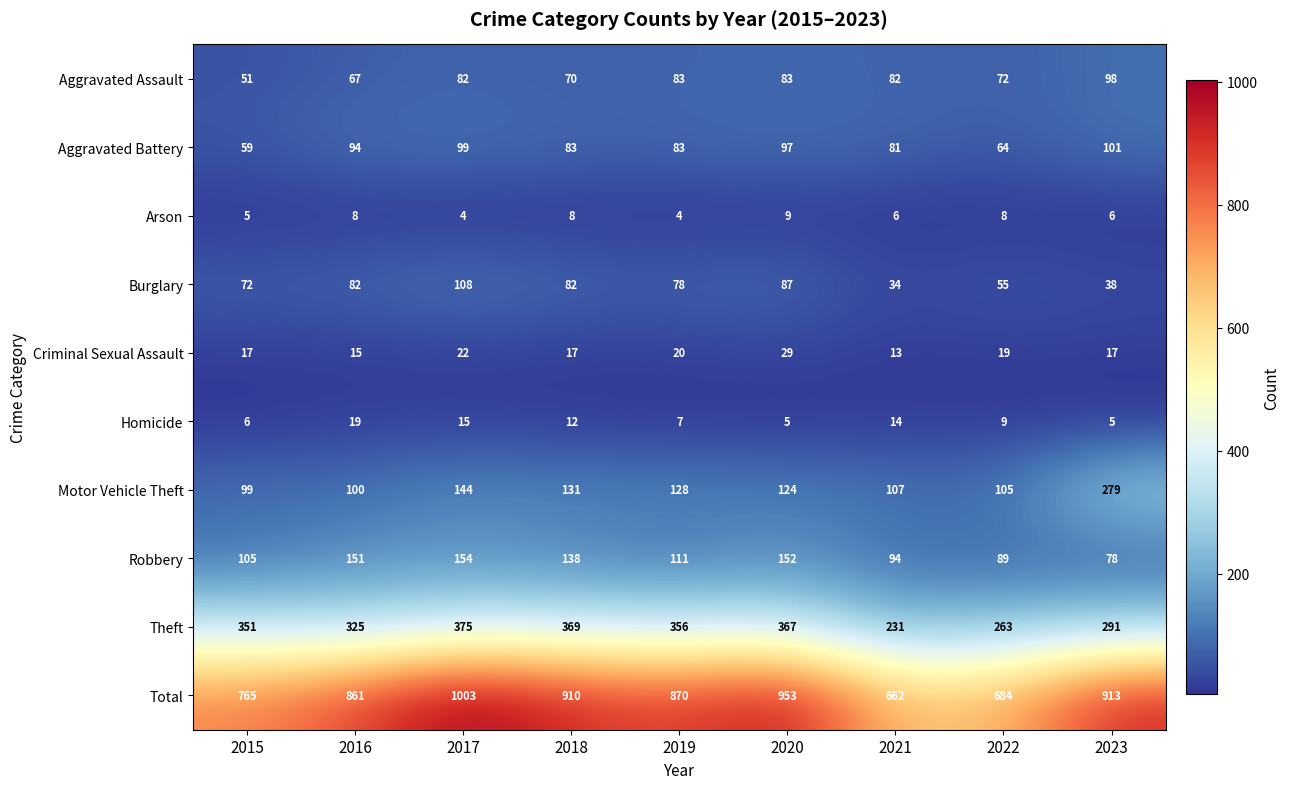

What is the difference between the highest and lowest values at 2020?

948